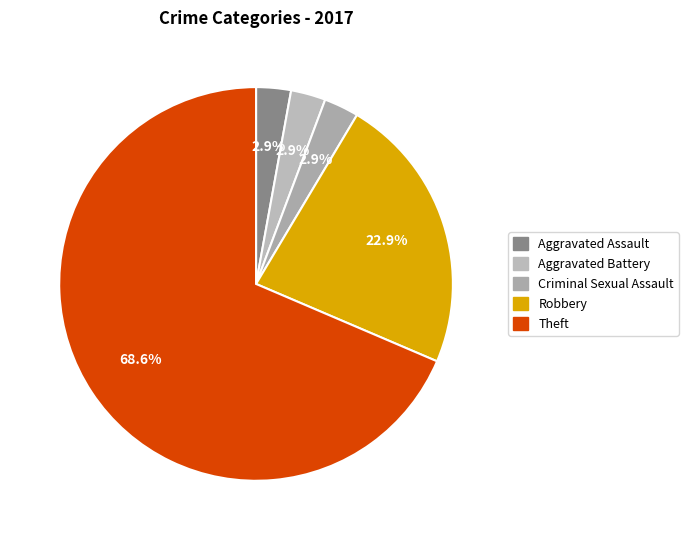

Which slice is the smallest?

Aggravated Assault